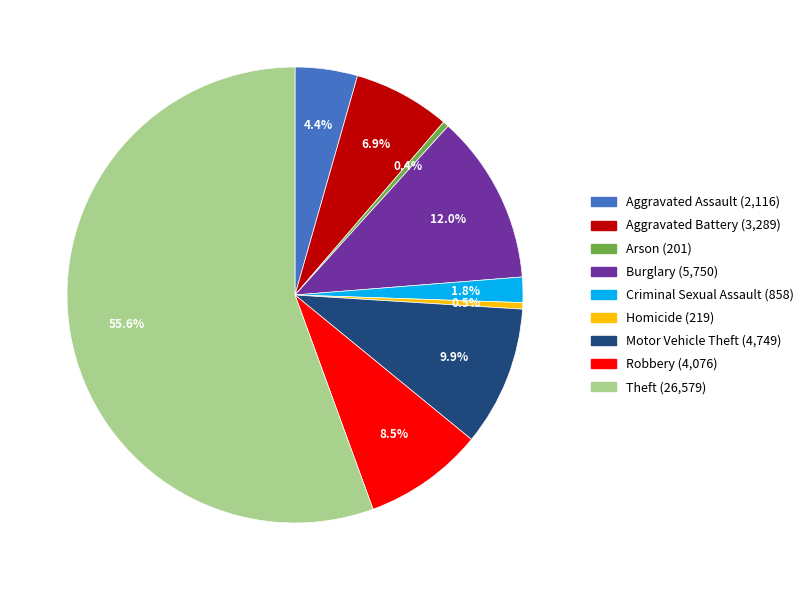

Between Criminal Sexual Assault and Arson, which is larger?

Criminal Sexual Assault